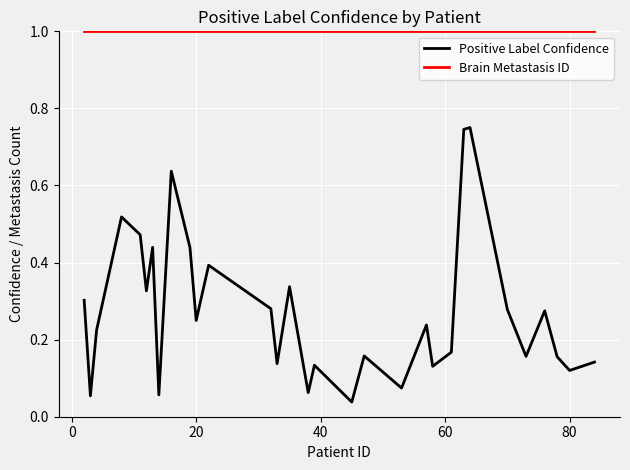

Which series has the largest total across all categories?

Brain Metastasis ID